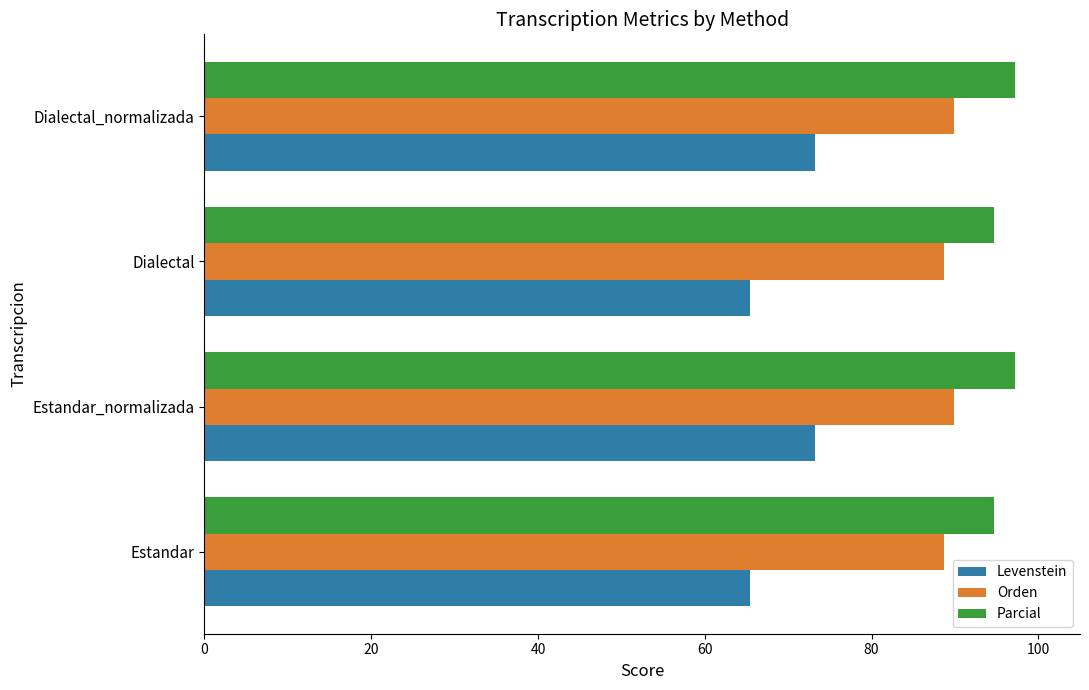

Which series has the widest spread of values?

Levenstein